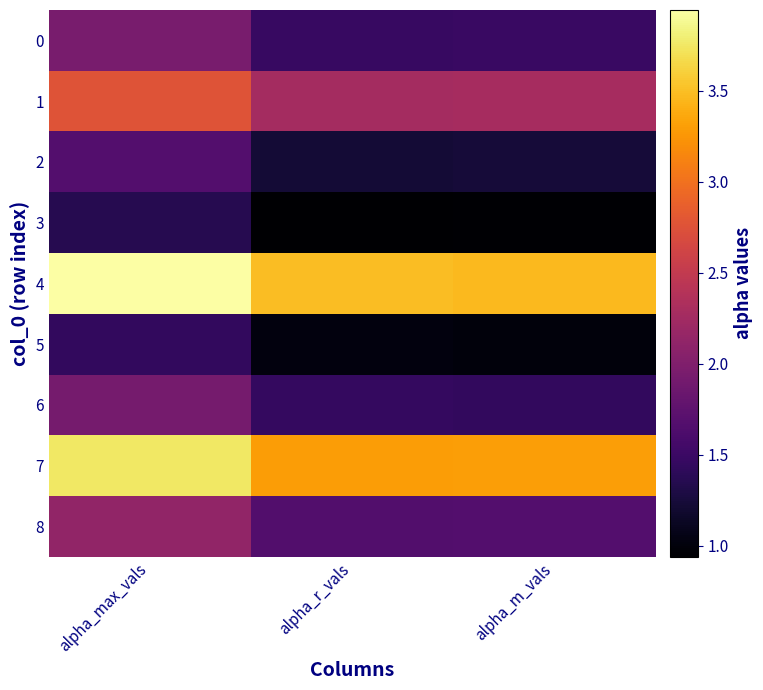

Which series changed the most between alpha_max_vals and alpha_r_vals?

1